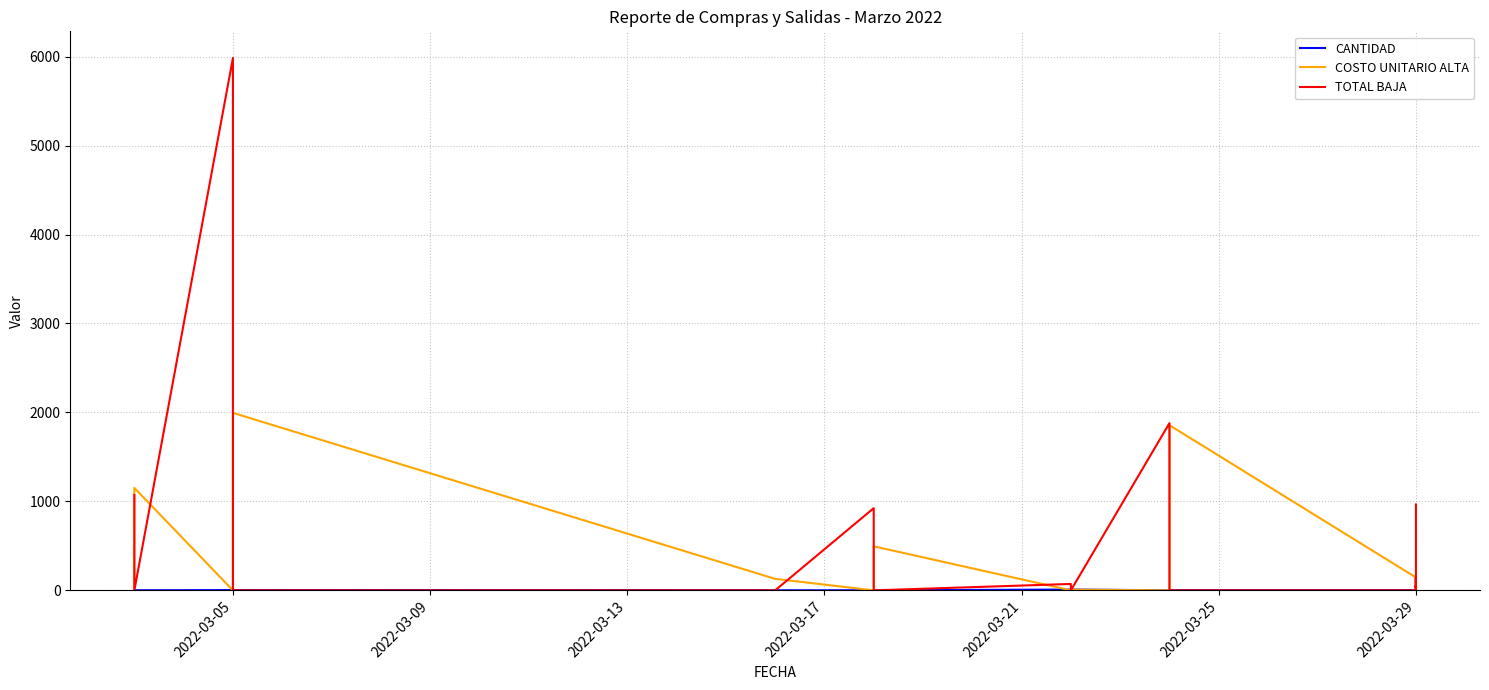

Is it true that CANTIDAD equals 7.0 at 2022-03-29?

False